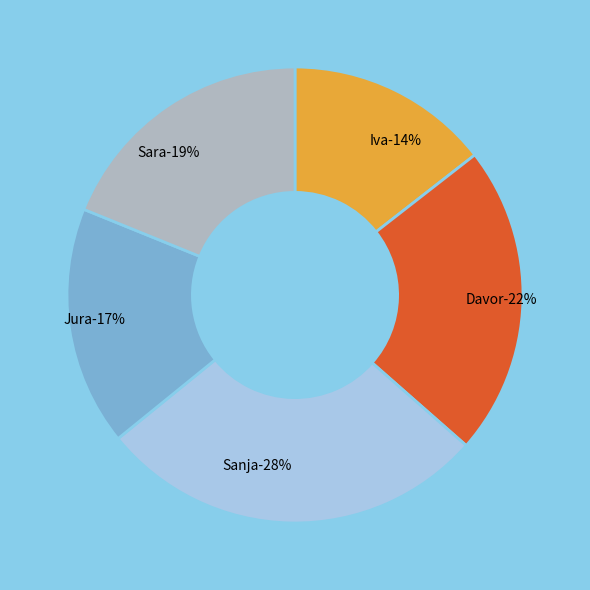

Count the number of slices in the pie.

5